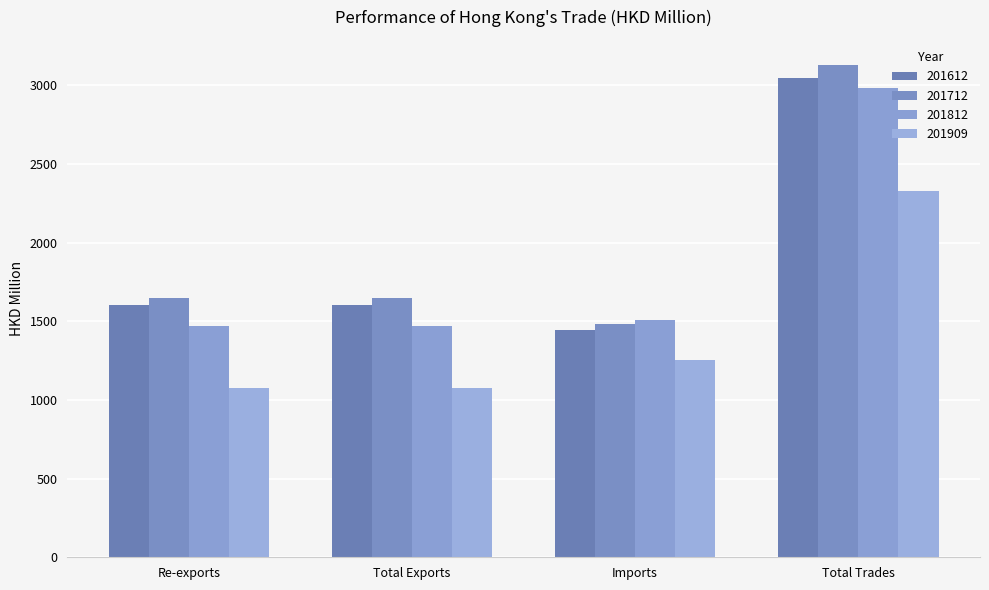

How many bars are there in each group?

4